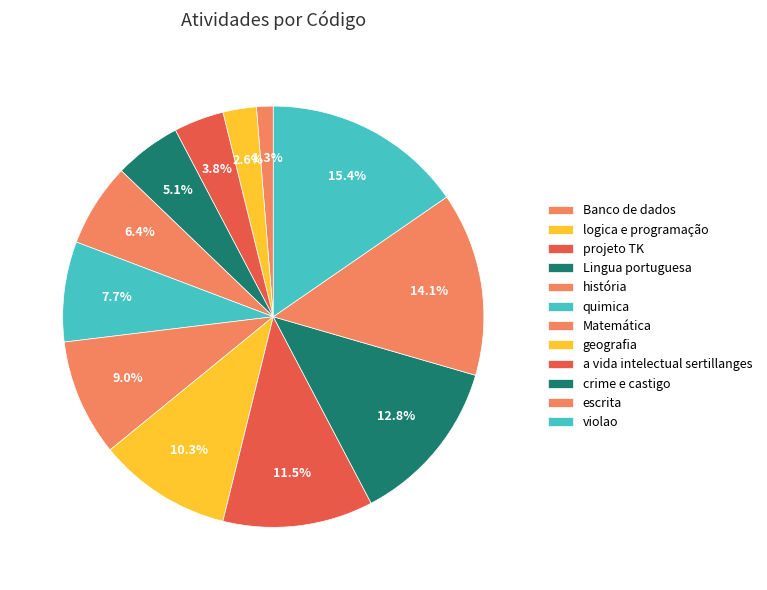

How many slices are in this pie chart?

12